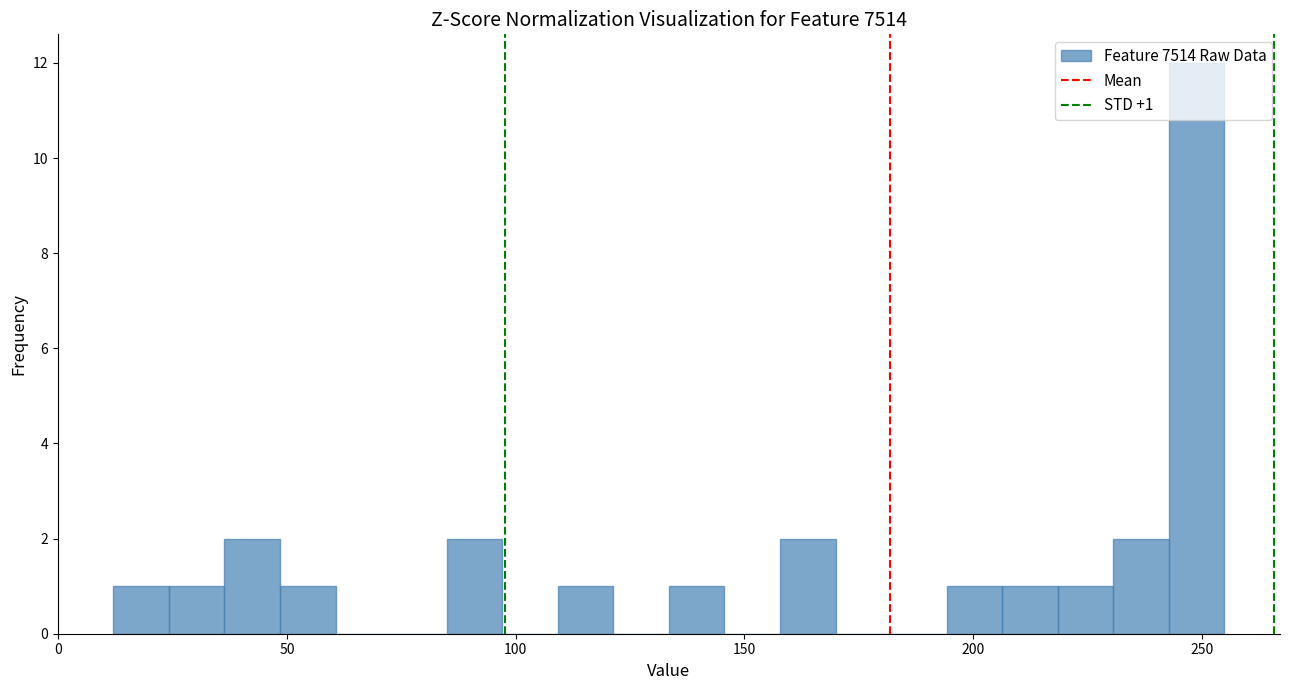

Around what value on the x-axis is the tallest bar? Give the approximate position of its centre, as read against the axis.

250